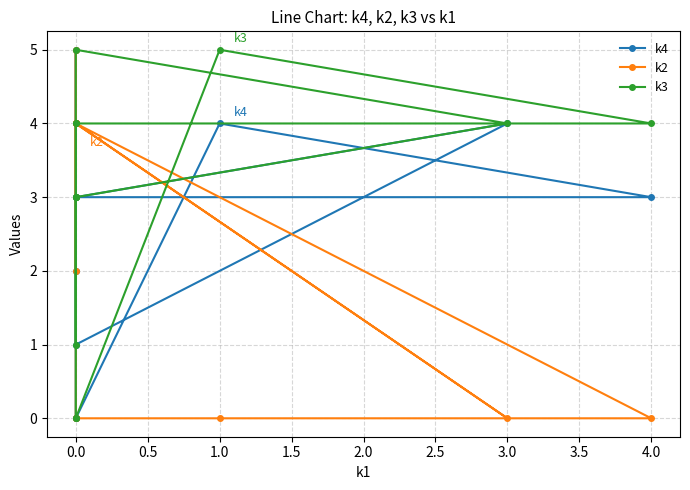

Which series has the largest range (max minus min)?

k4